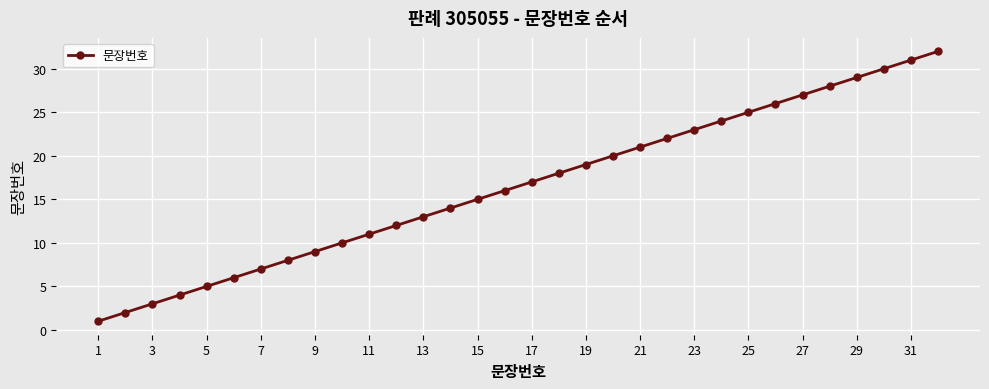

What is the minimum value shown in the chart?

1